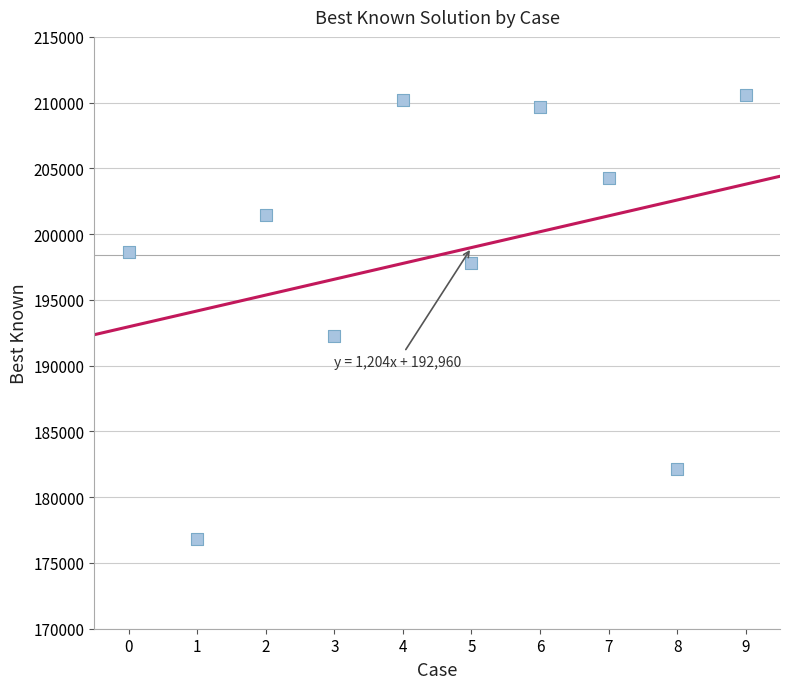

What Y value in the scatter plot is closest to 193669?

192255